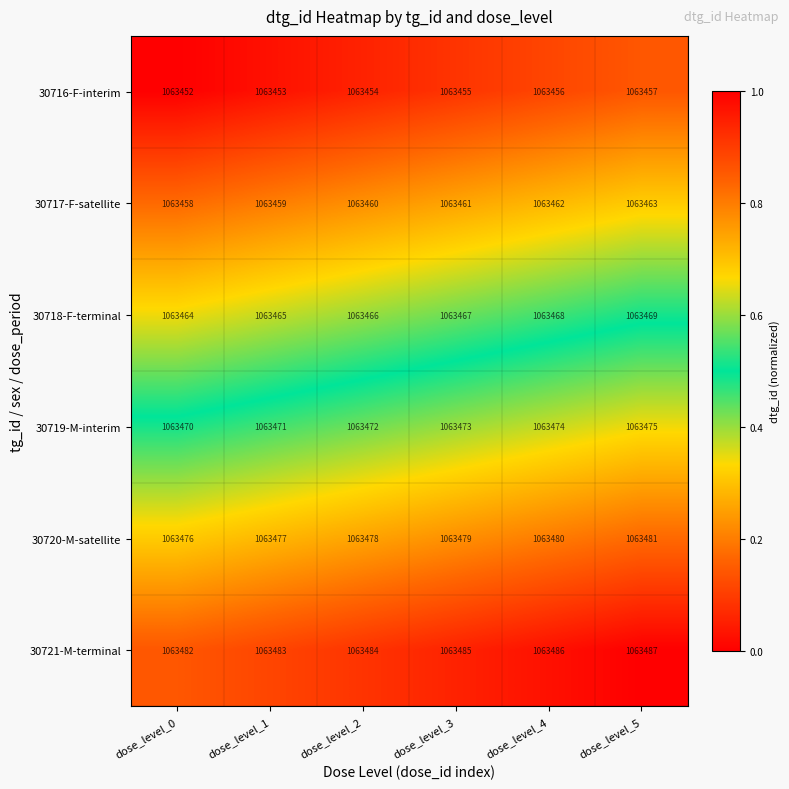

Count the number of data series in this chart.

6